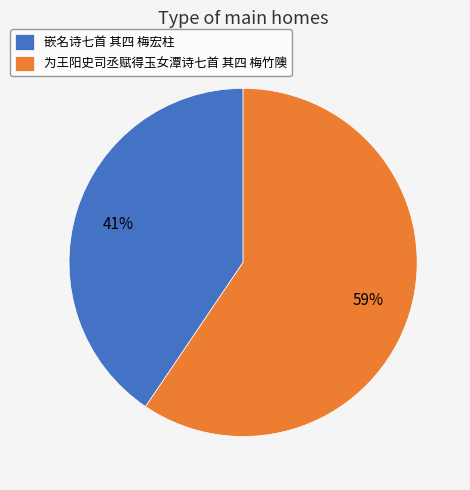

Is there a majority slice in this chart?

Yes